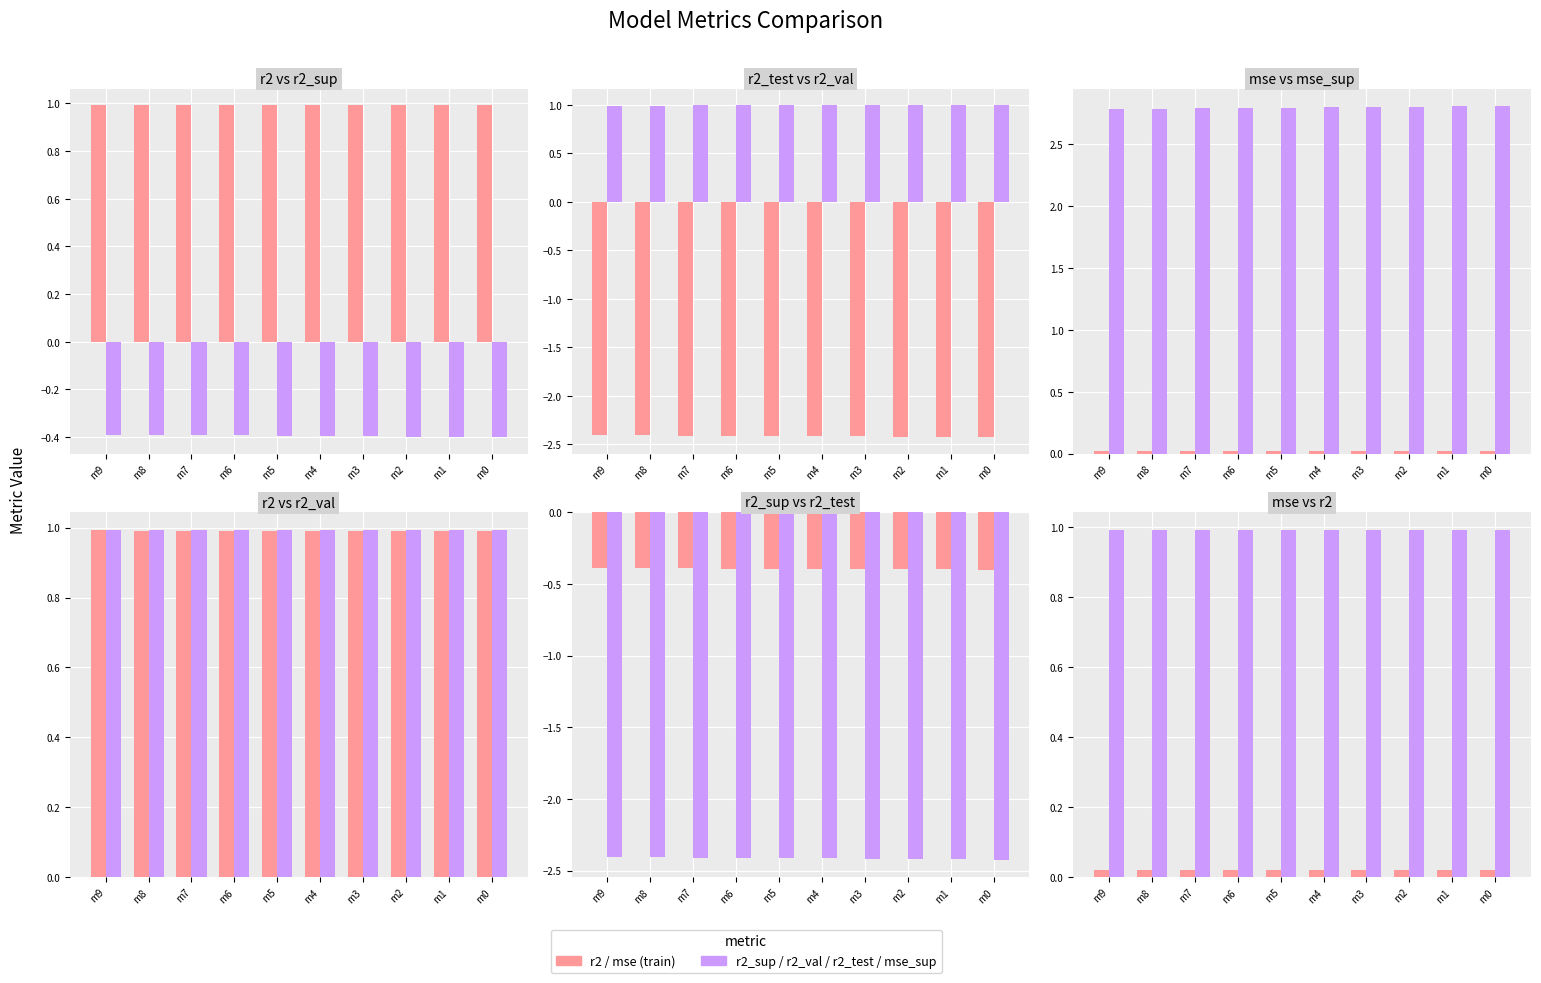

What is the sum of all r2_sup values?

-3.9